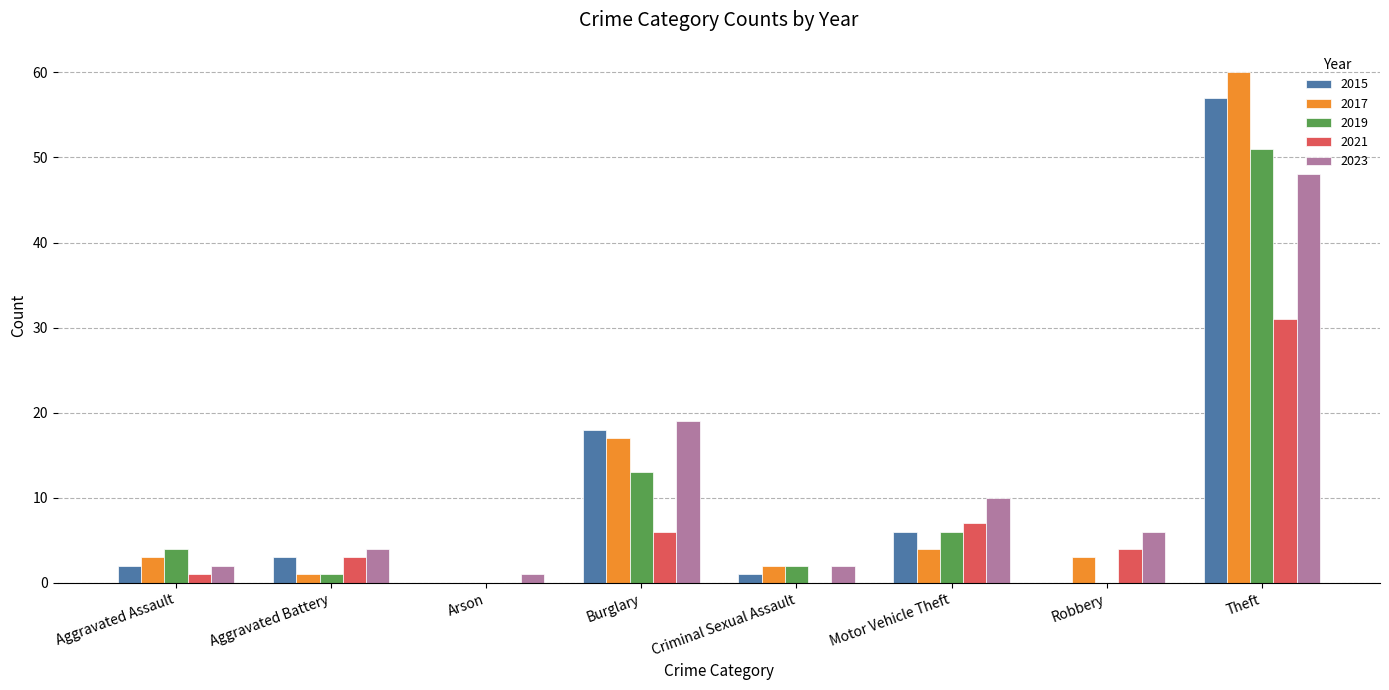

Between Burglary and Motor Vehicle Theft, which series saw the biggest shift?

2017